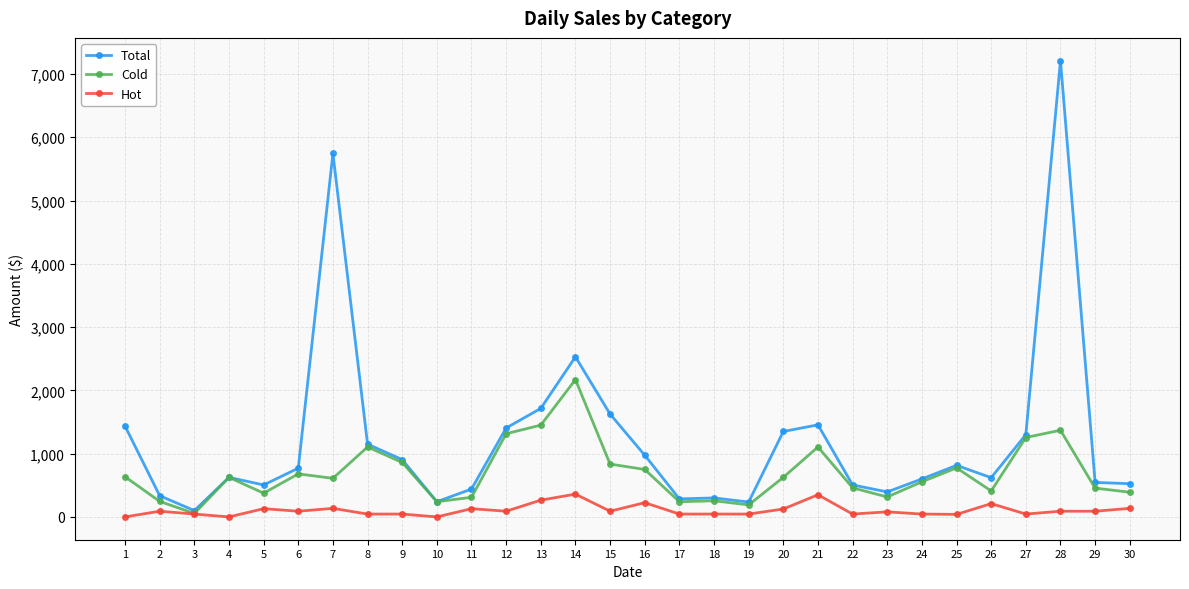

Is it true that Cold equals 750 at 16?

True